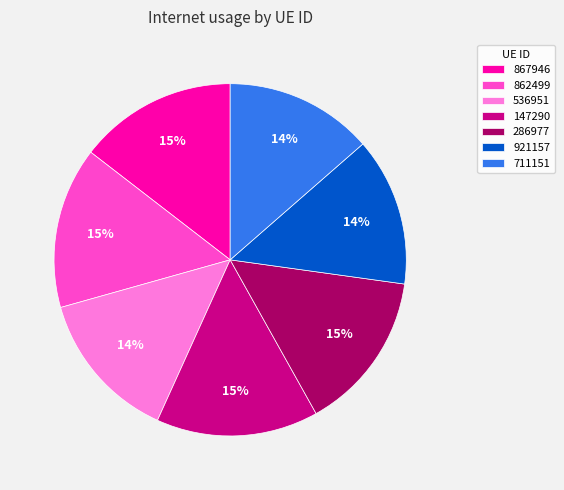

How many segments does this pie chart have?

7